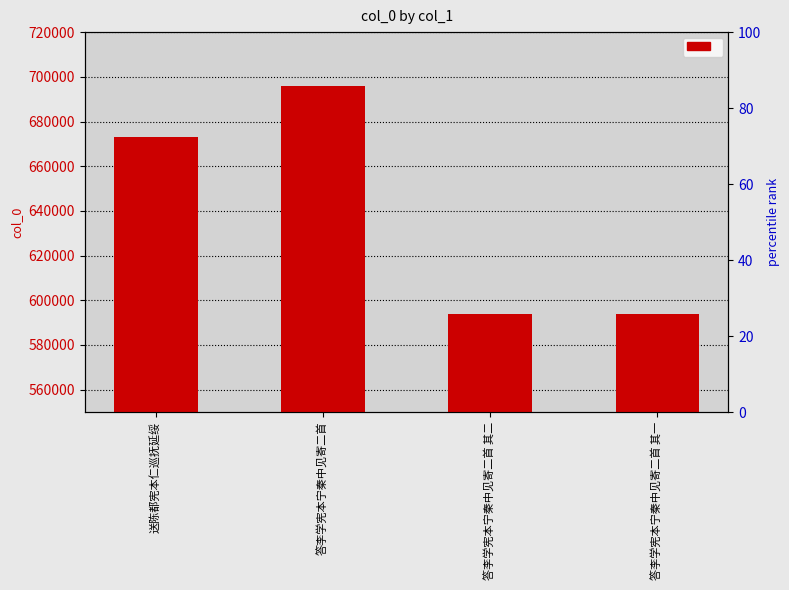

Reading left to right, what are all the values shown in this chart?

673057	695765	594051	594050